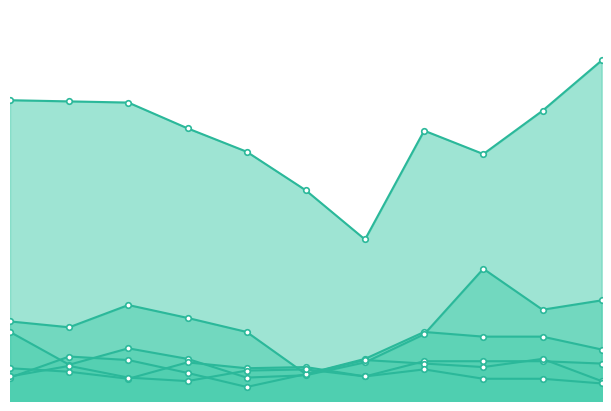

Reading left to right, transcribe all the data shown in this chart.

Theft: 257	256	255	233	213	180	138	231	211	248	291
Burglary: 68	63	82	71	59	23	36	59	55	55	44
Motor Vehicle Theft: 59	31	45	36	20	22	33	57	113	78	86
Aggravated Assault: 28	25	19	33	28	29	21	34	34	34	32
Robbery: 20	38	35	24	12	23	35	32	29	36	17
Aggravated Battery: 21	30	20	17	26	27	21	27	19	19	15